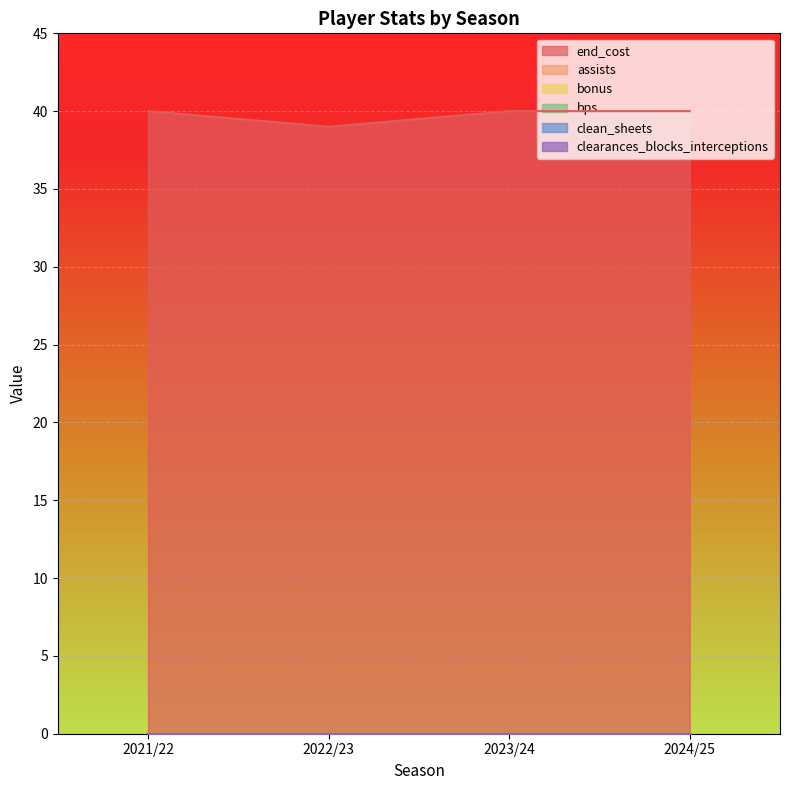

Where is clearances_blocks_interceptions nearest to the value 0?

2021/22